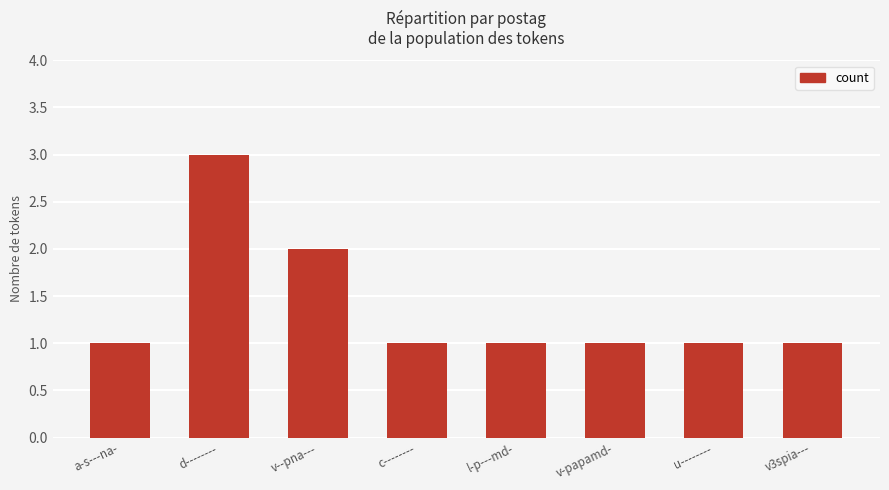

What position from the left is a-s---na-?

1